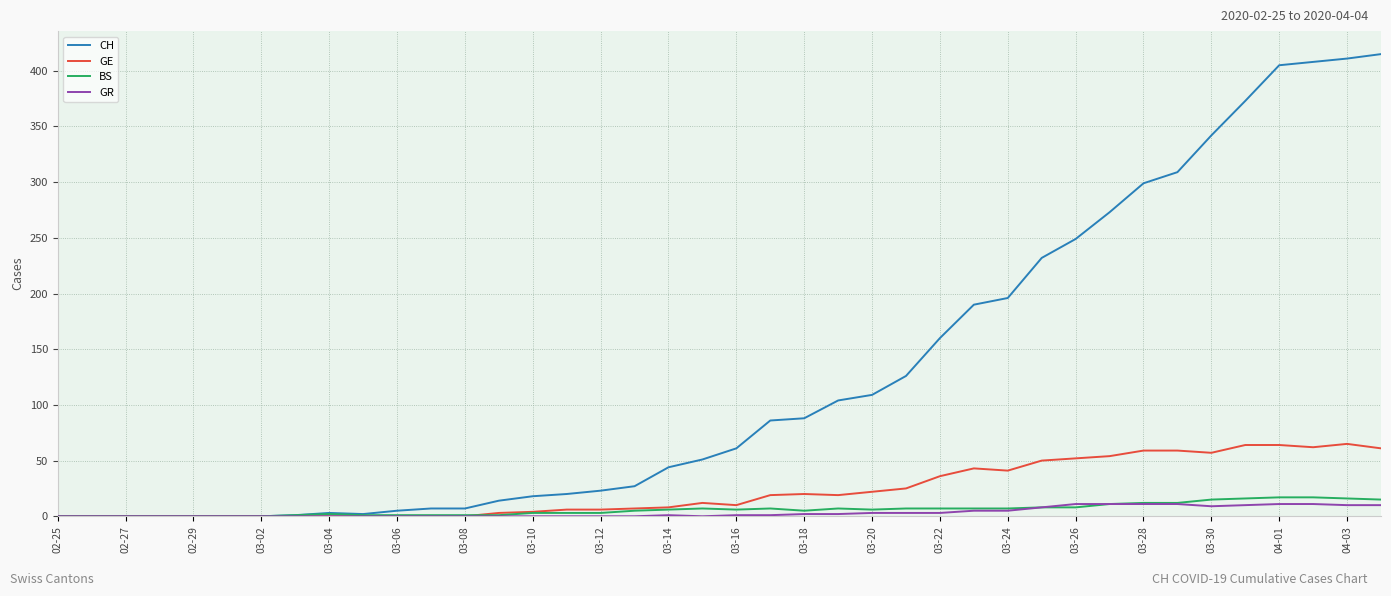

Which series has the widest spread of values?

CH